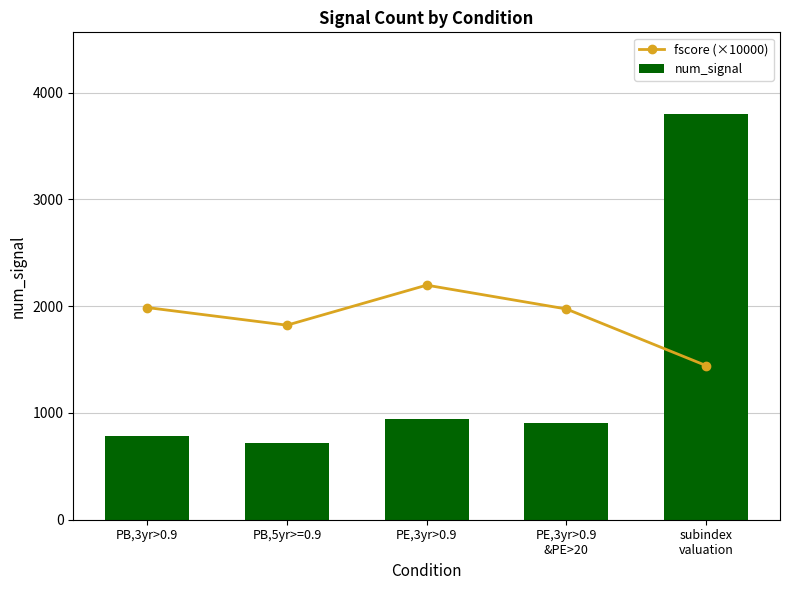

Rank the series at PB,5yr>=0.9 from lowest to highest value.

num_signal, fscore (×10000)